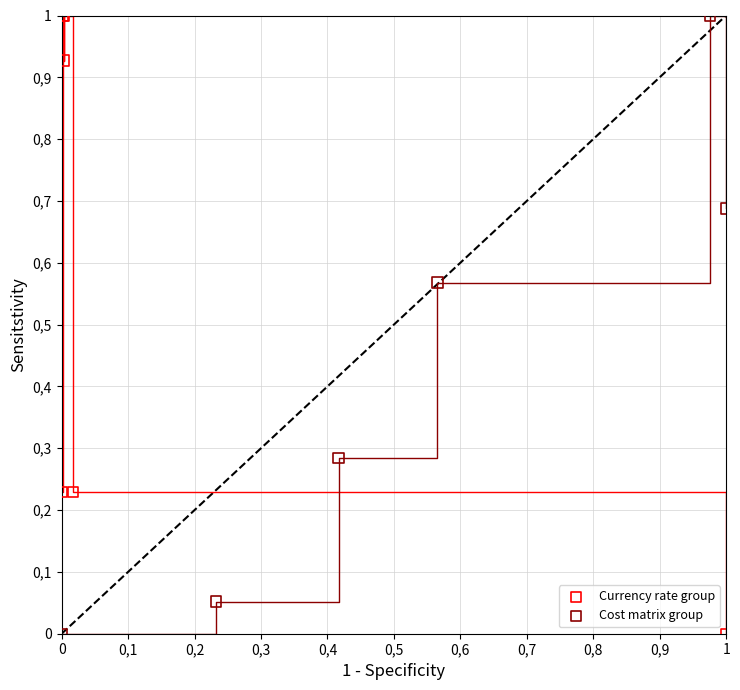

What are all the series names shown in the legend?

Currency rate group, Cost matrix group